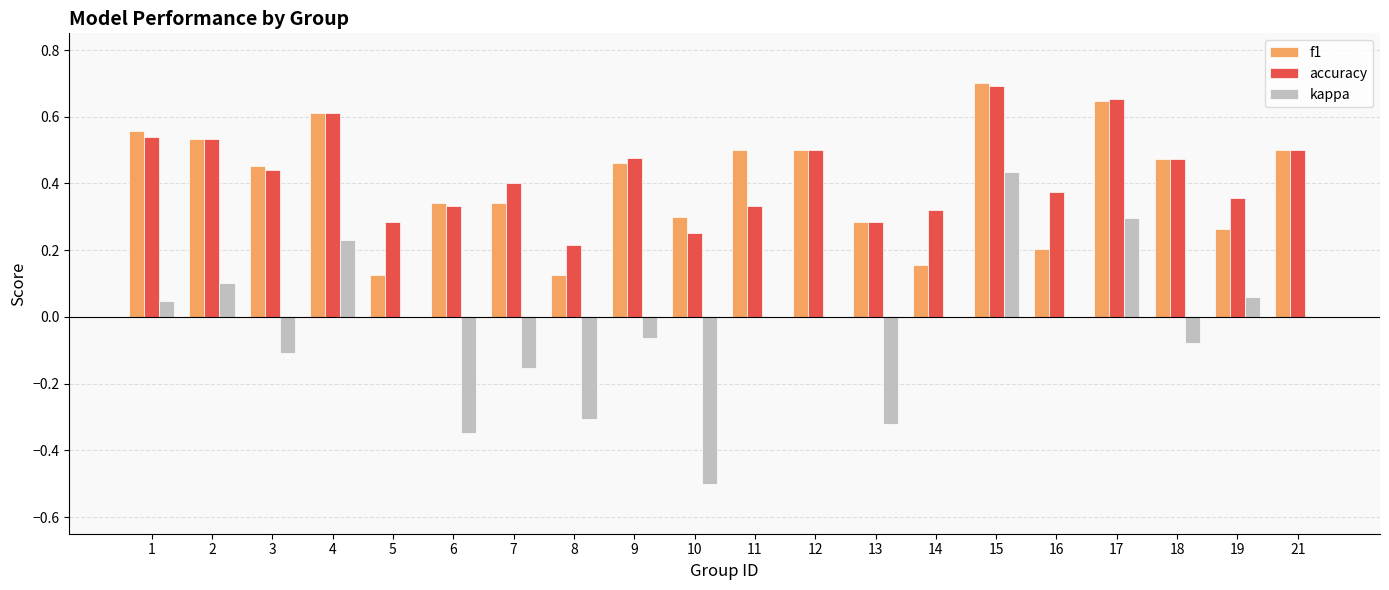

Is the value of kappa at 13 greater than the value of f1 at 11?

No